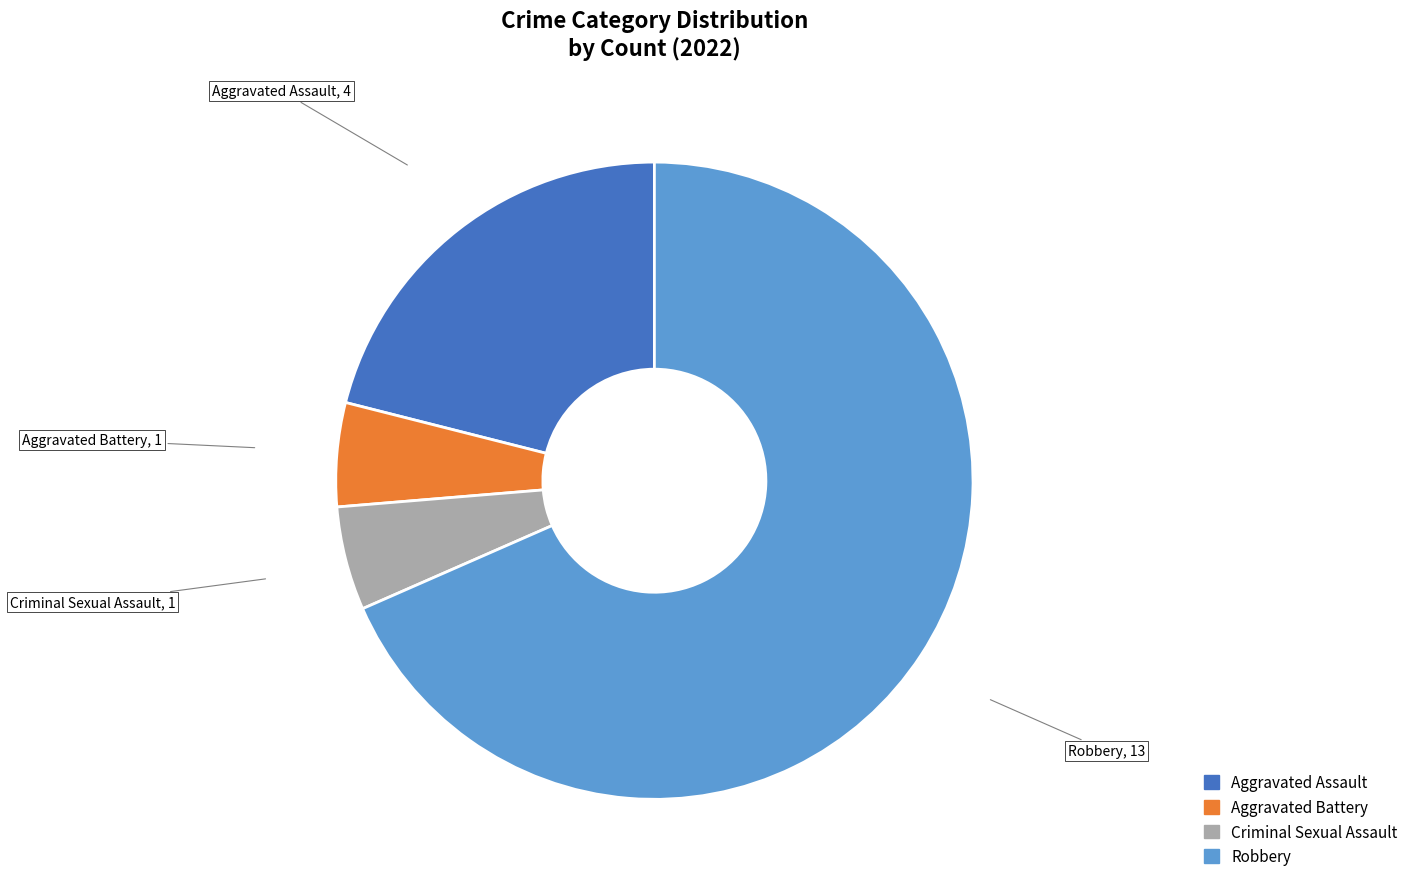

Does Robbery account for over 50% of the chart?

Yes